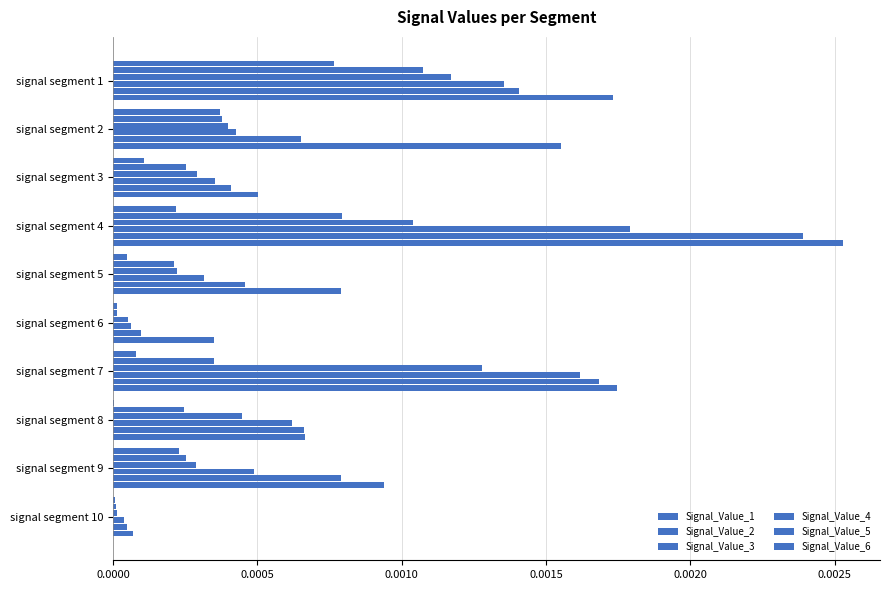

List the series in order of their peak value, highest first.

Signal_Value_6, Signal_Value_5, Signal_Value_4, Signal_Value_3, Signal_Value_2, Signal_Value_1